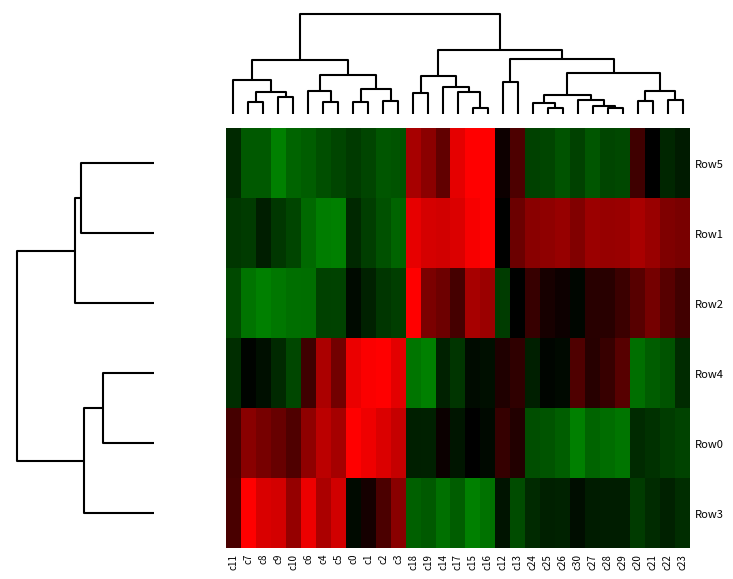

What is the minimum value shown in the chart?

-1.0